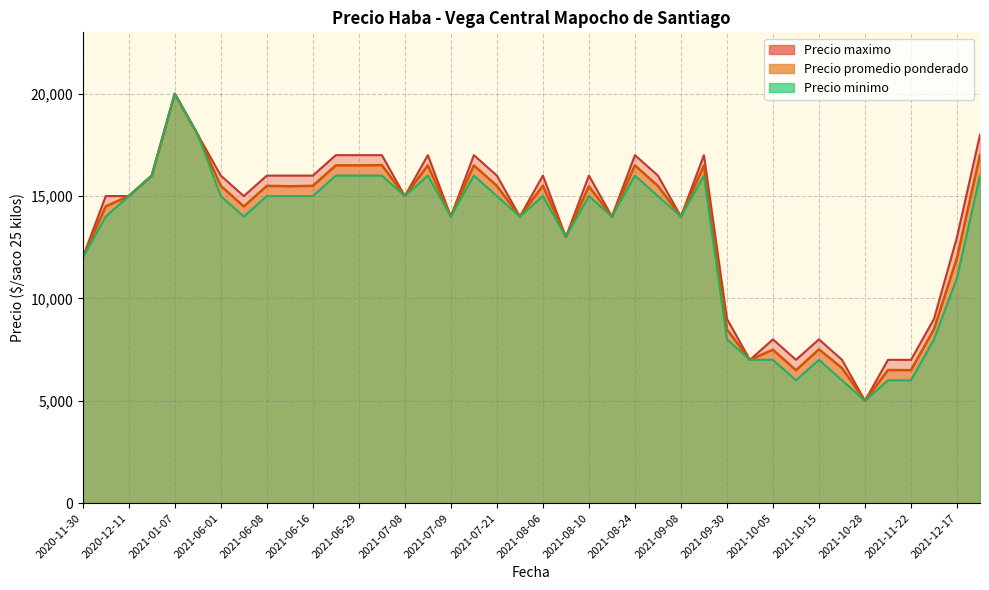

What is the difference between the maximum and second lowest values in the Precio maximo series?

13000